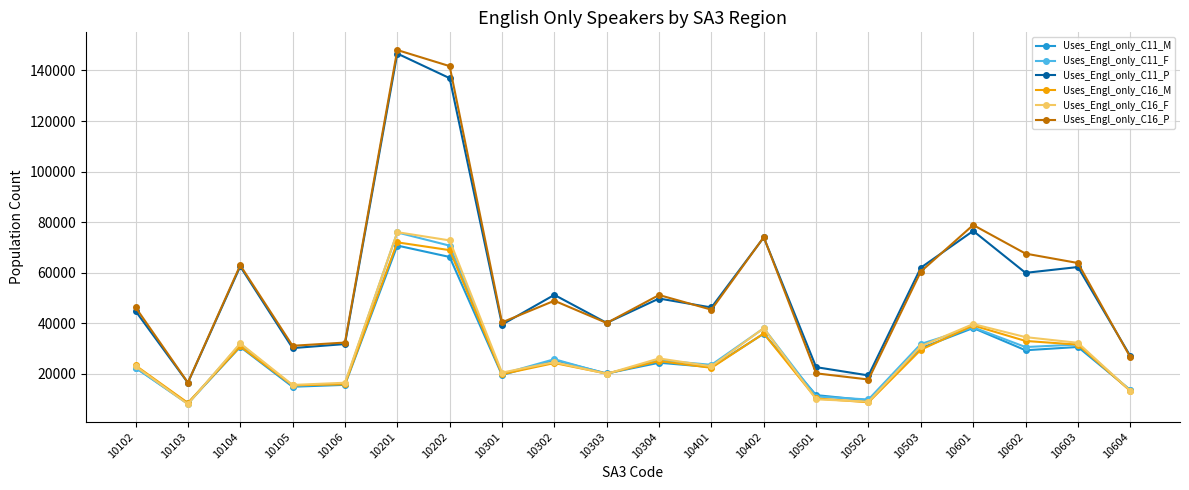

How many lines are shown in the chart?

6